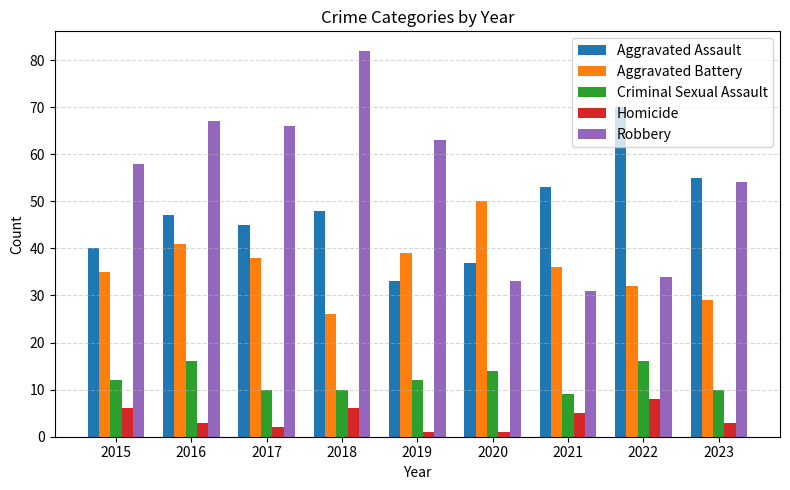

What is the difference between the second highest and minimum values in the Robbery series?

36